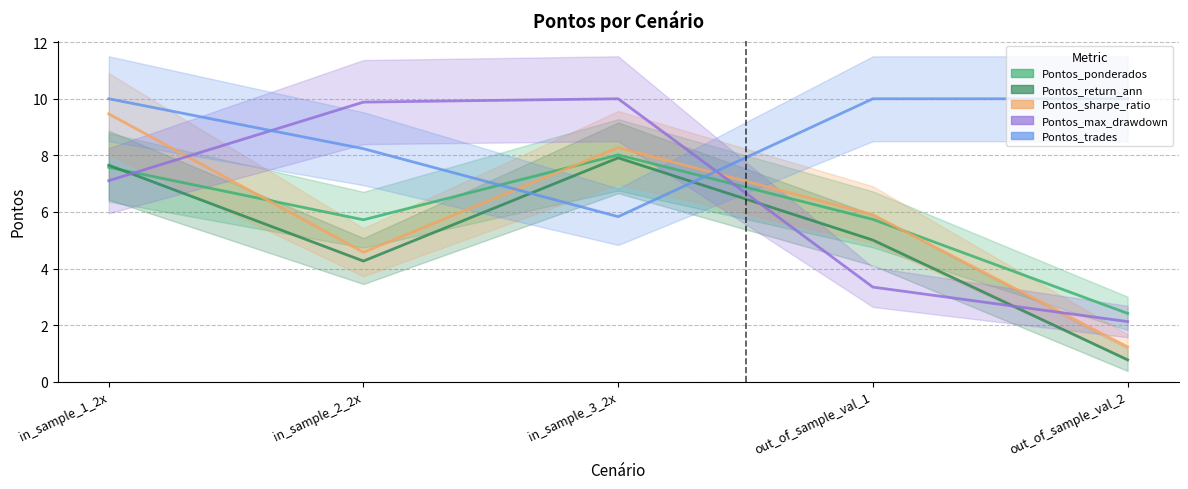

What is the maximum value shown in the chart?

10.0